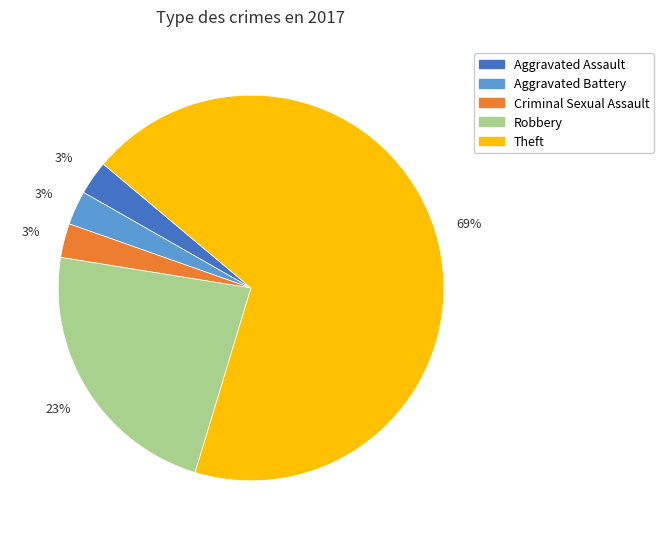

How many slices are in this pie chart?

5